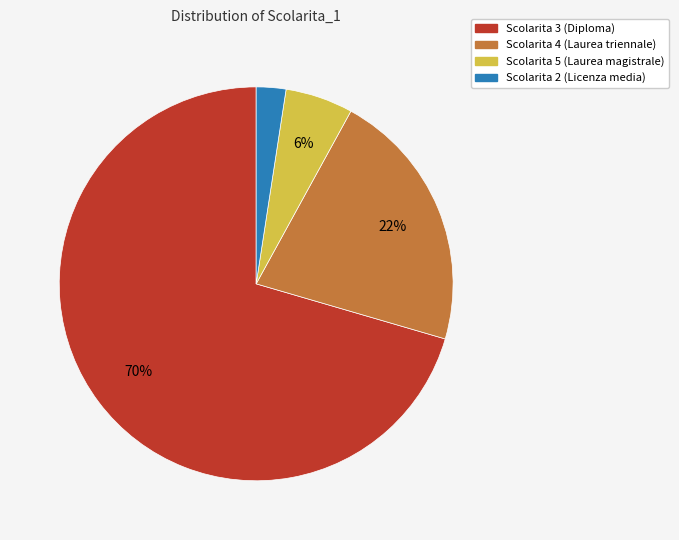

Does any single category account for the majority?

Yes